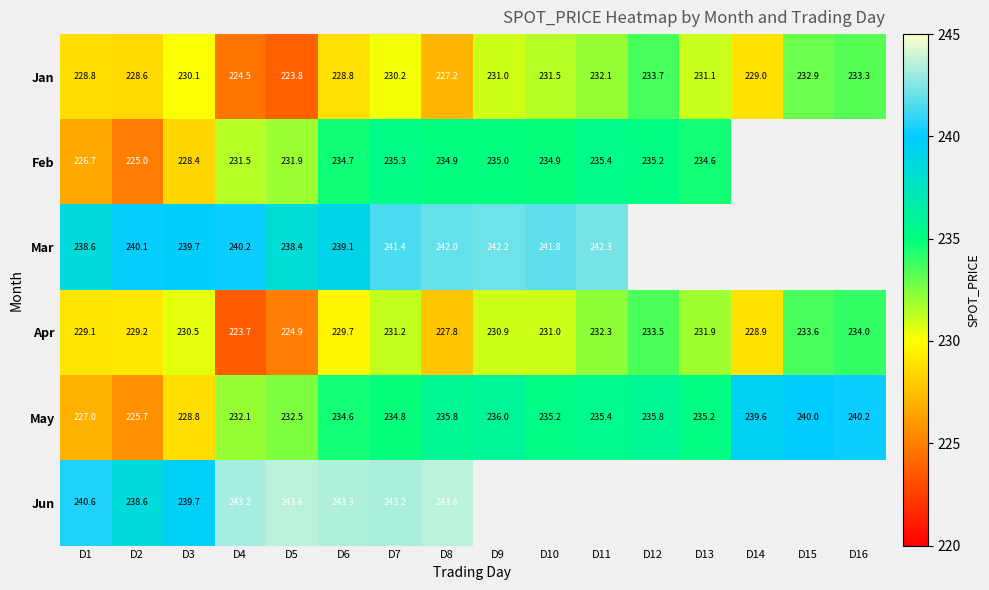

At D7, list the series in order from largest to smallest.

Jun, Mar, Feb, May, Apr, Jan